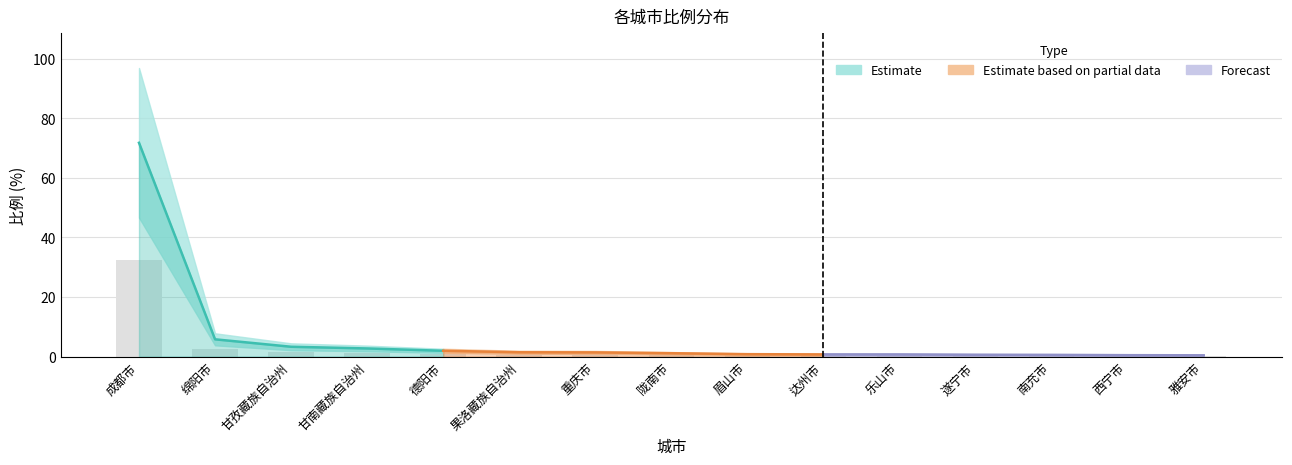

What is the minimum value shown in the chart?

0.4